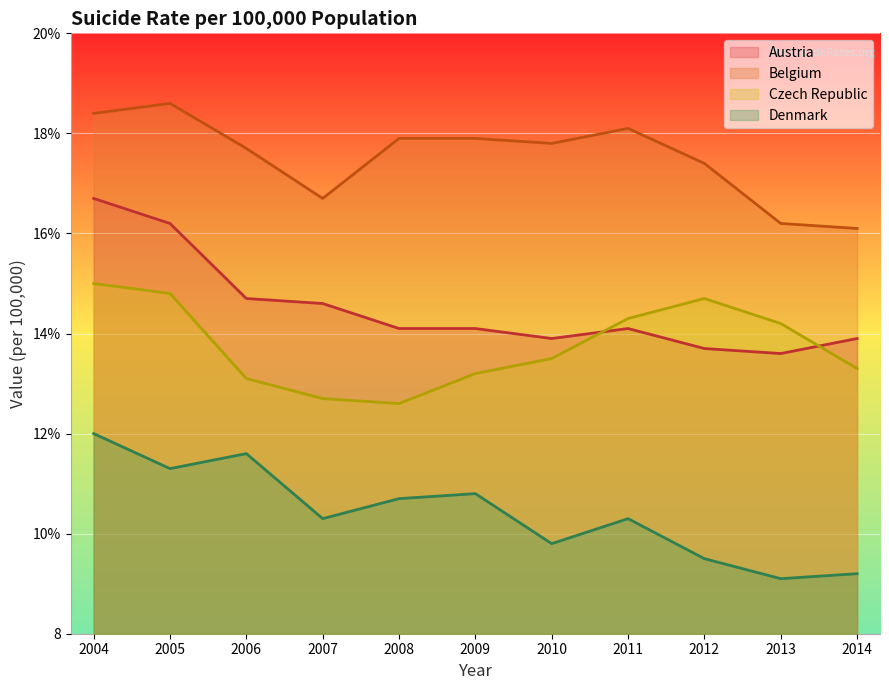

How many lines are shown in the chart?

4